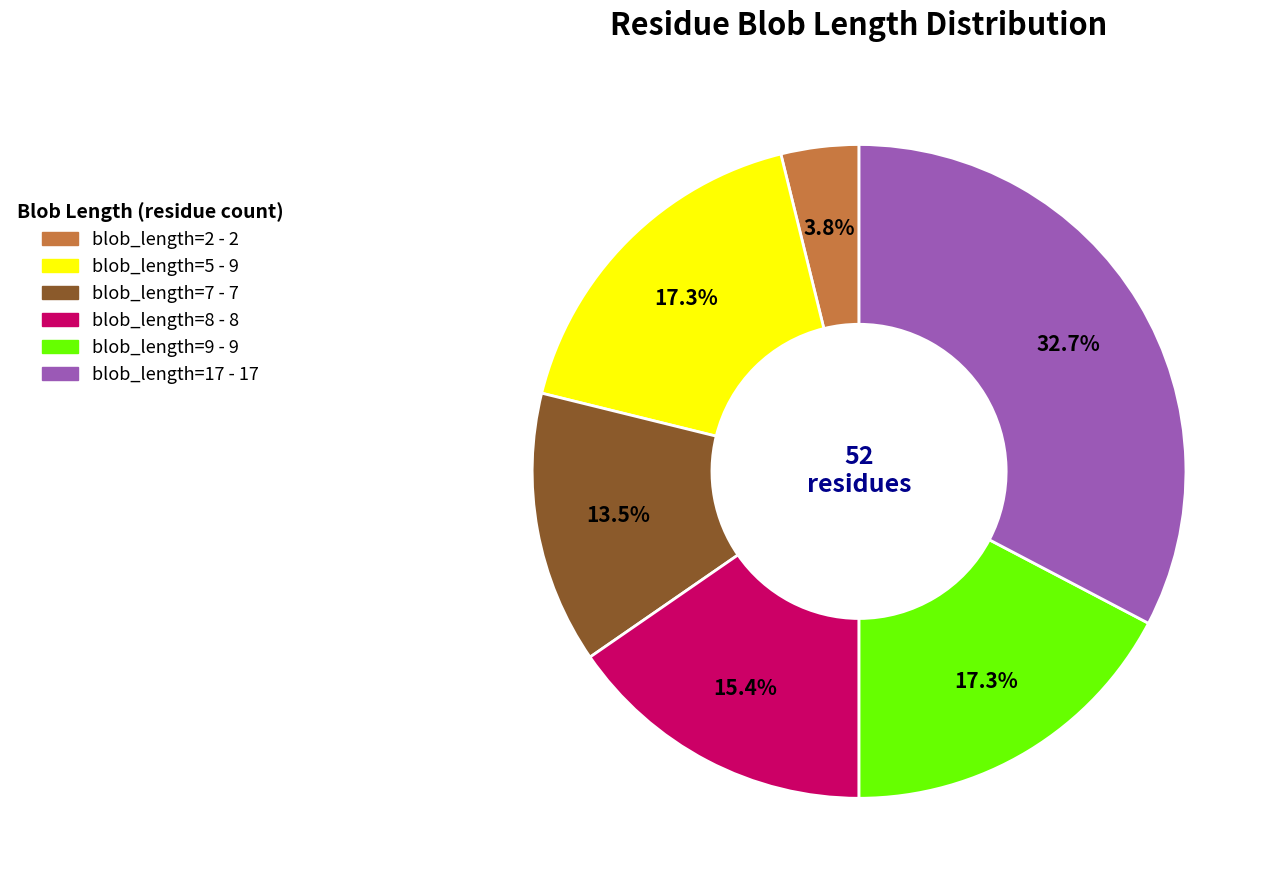

Is there a majority slice in this chart?

No